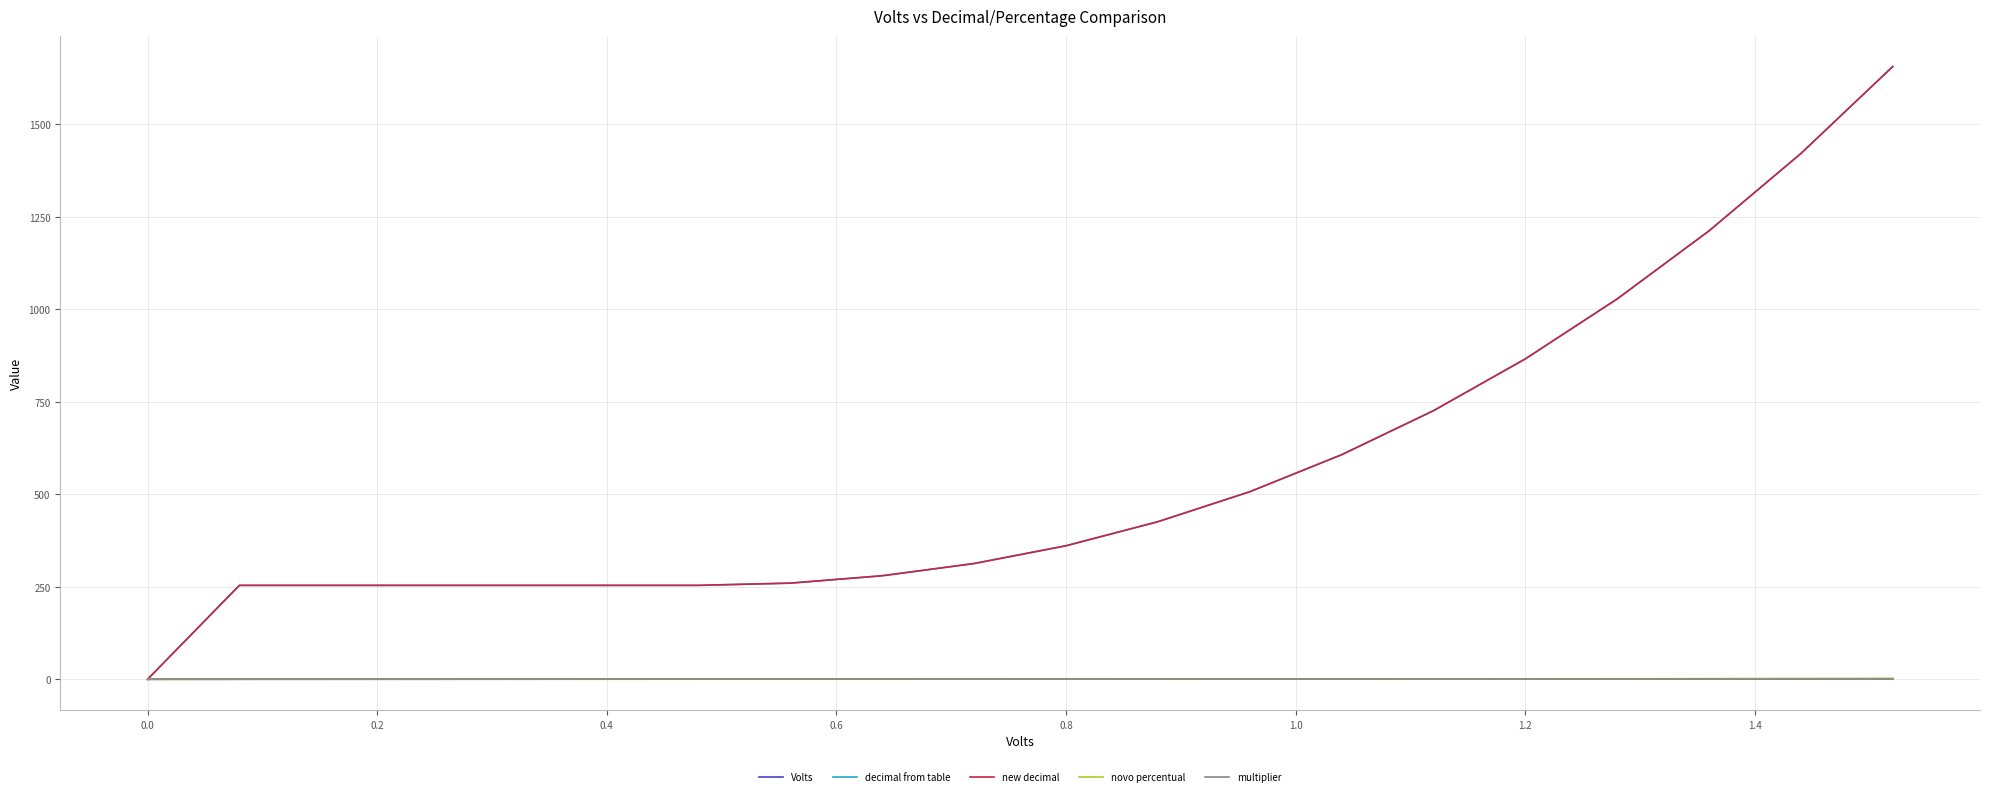

Does the chart display data point markers on the line(s)?

No